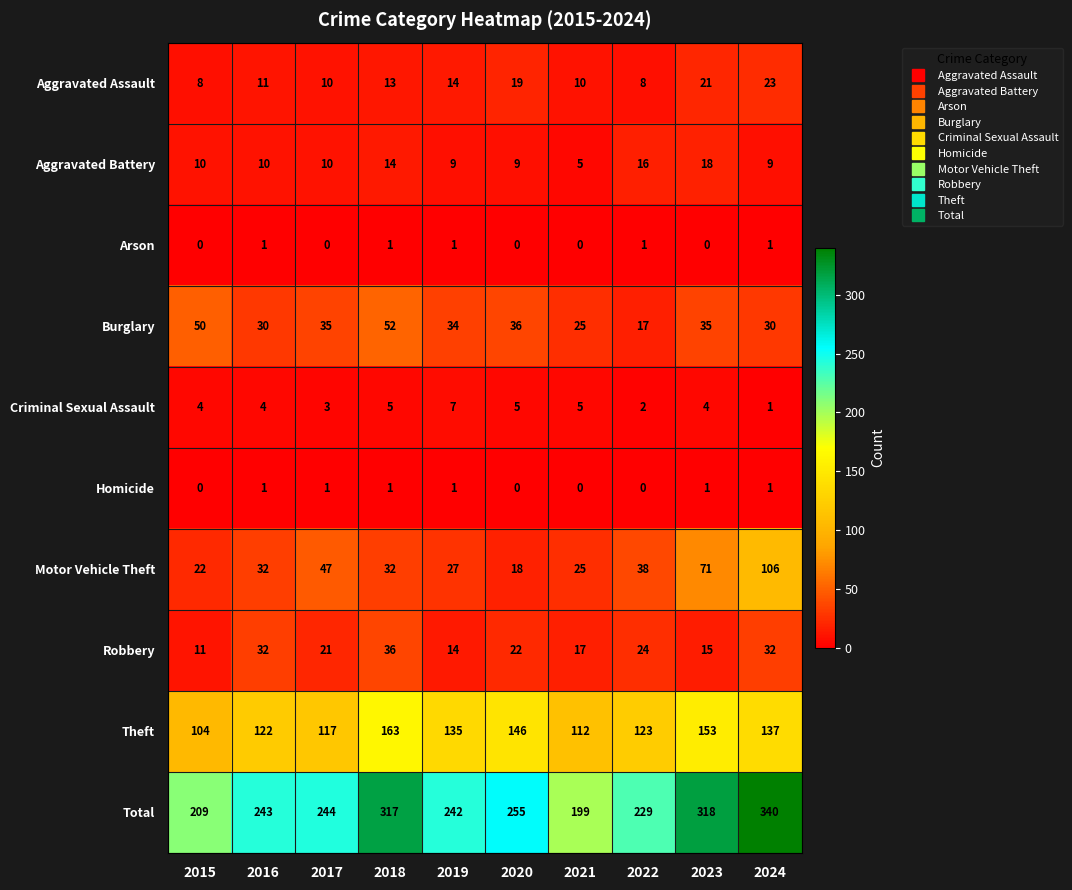

Which series has the widest spread of values?

Total